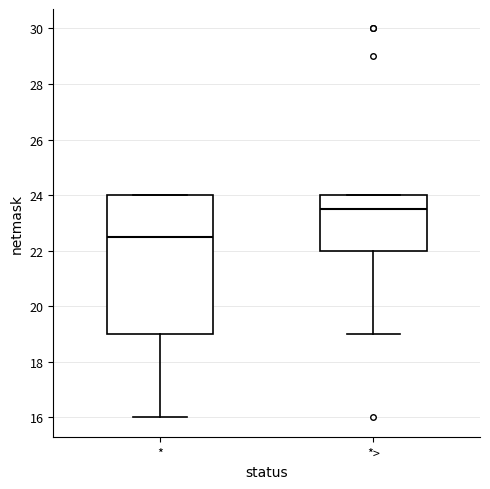

Which box has the highest median line?

*>